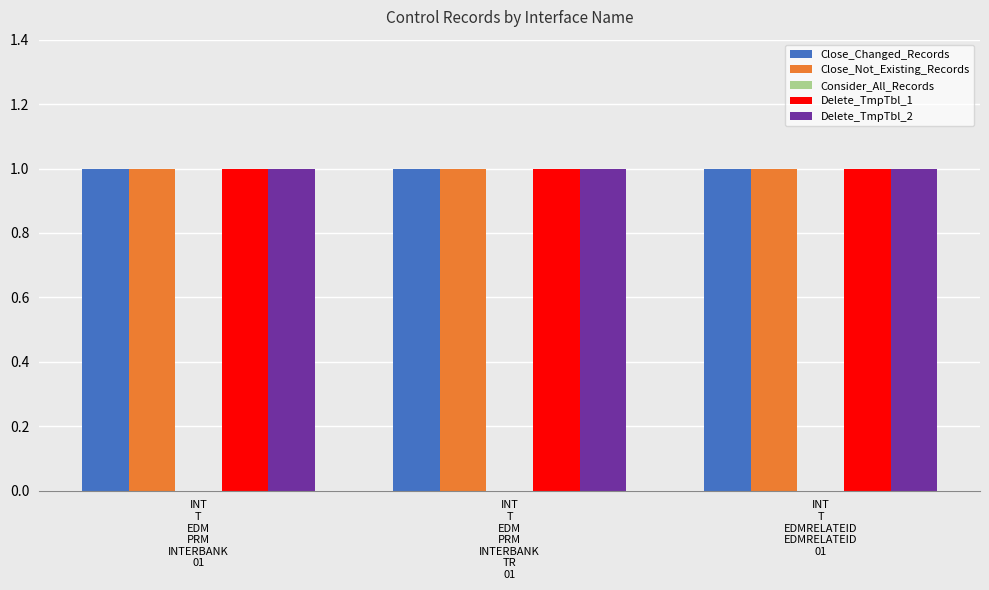

Reading left to right, transcribe all the data shown in this chart.

Close_Changed_Records: INT
T
EDM
PRM
INTERBANK
01=1	INT
T
EDM
PRM
INTERBANK
TR
01=1	INT
T
EDMRELATEID
EDMRELATEID
01=1
Close_Not_Existing_Records: INT
T
EDM
PRM
INTERBANK
01=1	INT
T
EDM
PRM
INTERBANK
TR
01=1	INT
T
EDMRELATEID
EDMRELATEID
01=1
Consider_All_Records: INT
T
EDM
PRM
INTERBANK
01=0	INT
T
EDM
PRM
INTERBANK
TR
01=0	INT
T
EDMRELATEID
EDMRELATEID
01=0
Delete_TmpTbl_1: INT
T
EDM
PRM
INTERBANK
01=1	INT
T
EDM
PRM
INTERBANK
TR
01=1	INT
T
EDMRELATEID
EDMRELATEID
01=1
Delete_TmpTbl_2: INT
T
EDM
PRM
INTERBANK
01=1	INT
T
EDM
PRM
INTERBANK
TR
01=1	INT
T
EDMRELATEID
EDMRELATEID
01=1